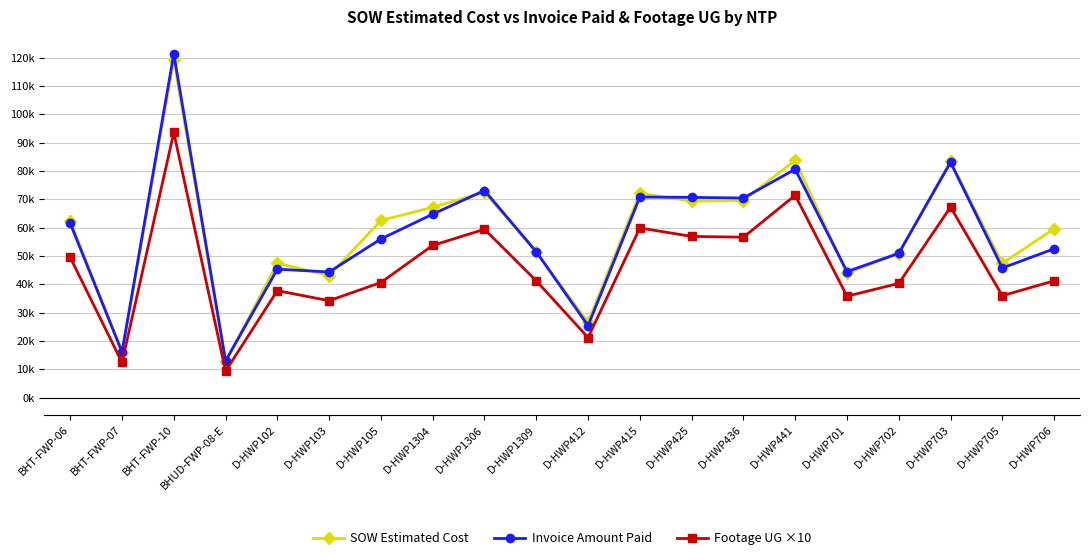

Is this an area chart (filled region under the line)?

No